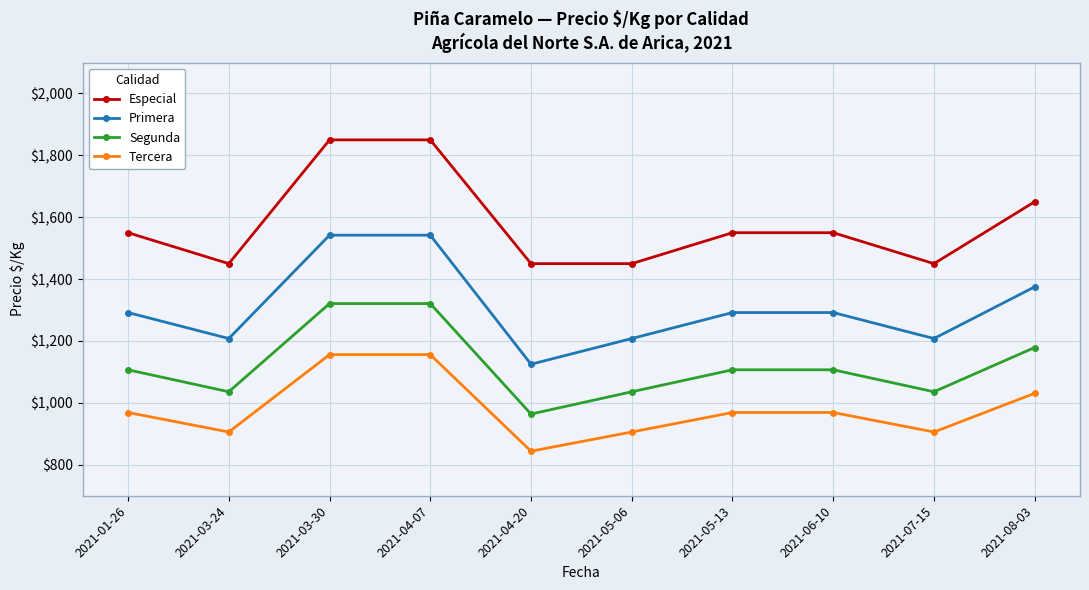

Which category has the lowest value in the Segunda series?

2021-04-20